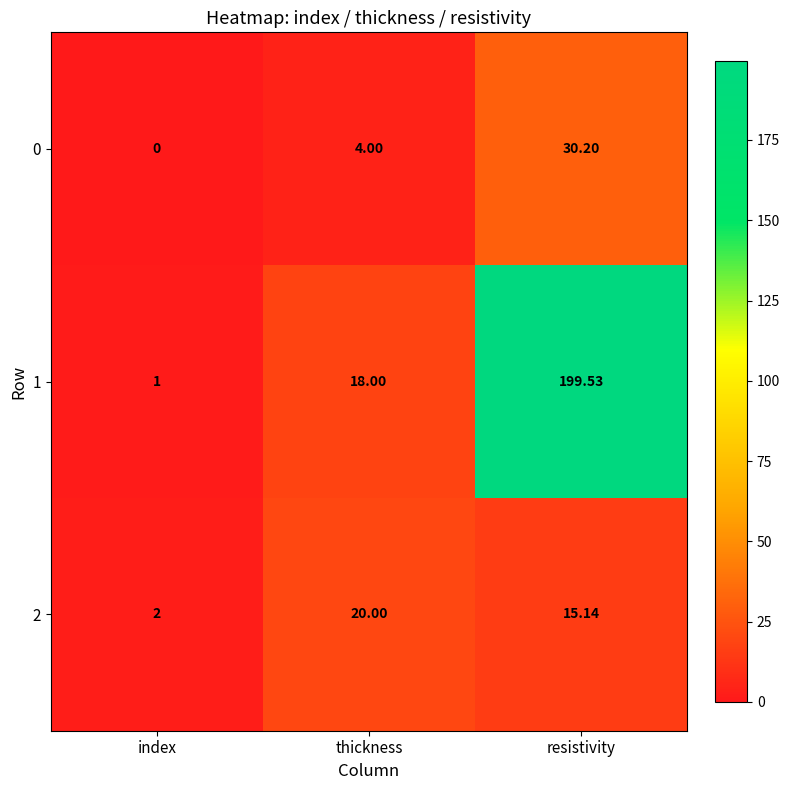

At which category does the chart reach its peak across all series?

resistivity